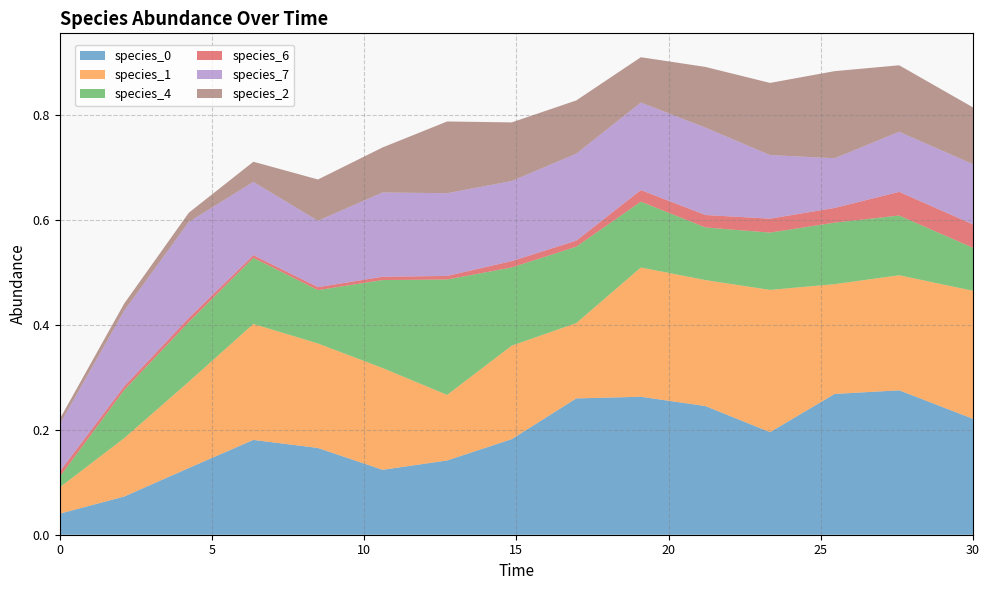

Rank the series by their maximum value, from highest to lowest.

species_0, species_1, species_4, species_7, species_2, species_6